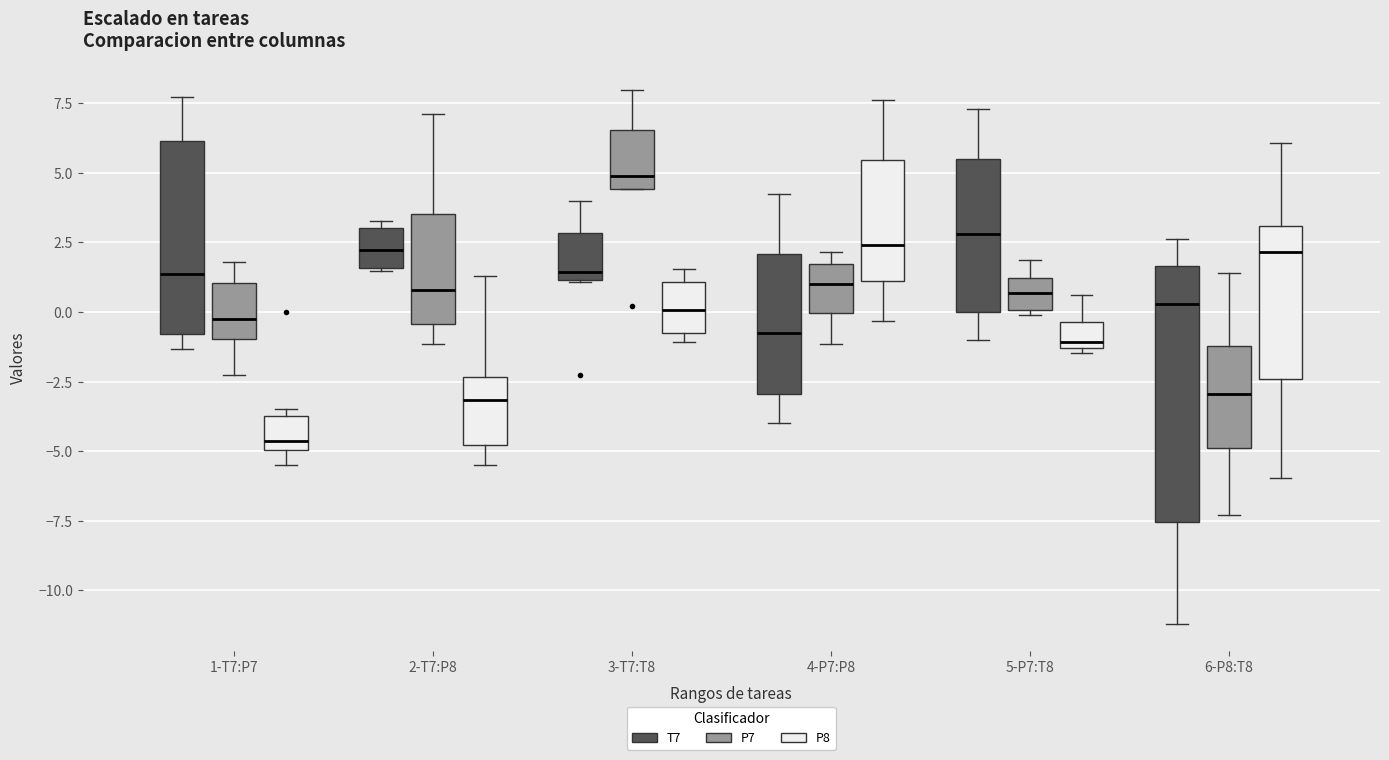

Which box's median line is the lowest?

1-T7:P7 (P8)